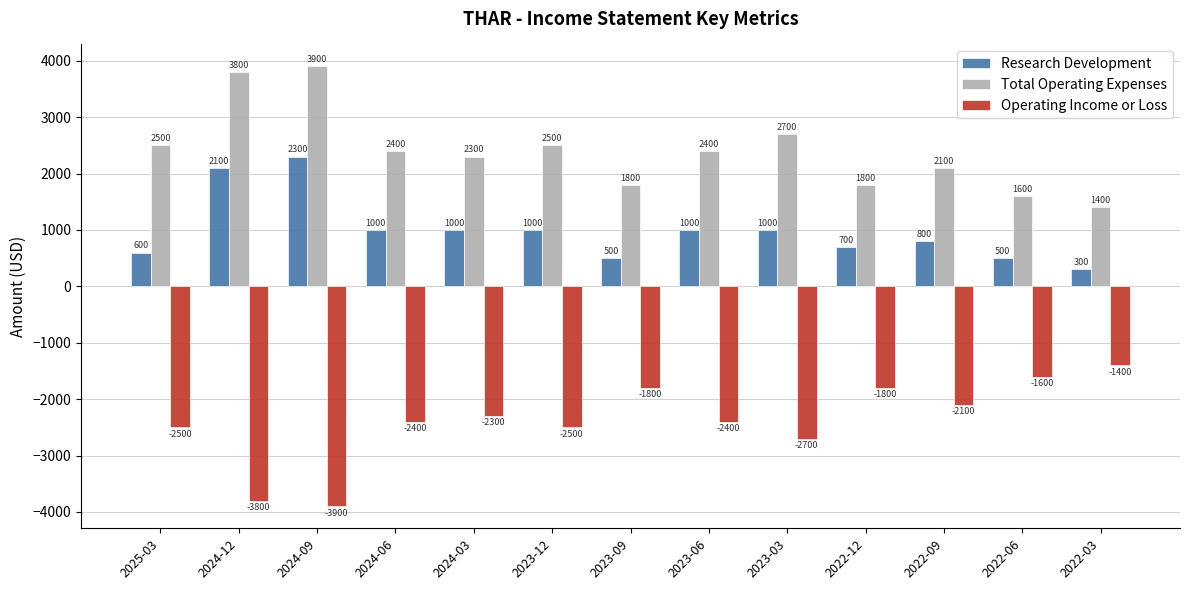

Are the bars grouped side by side (vs. stacked)?

Yes